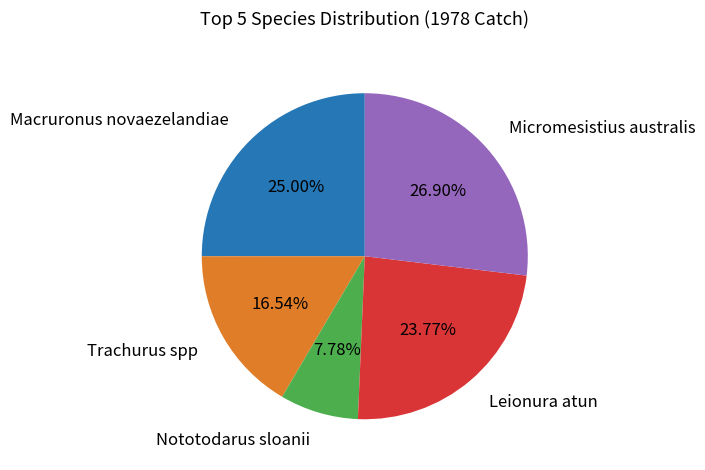

How many segments does this pie chart have?

5